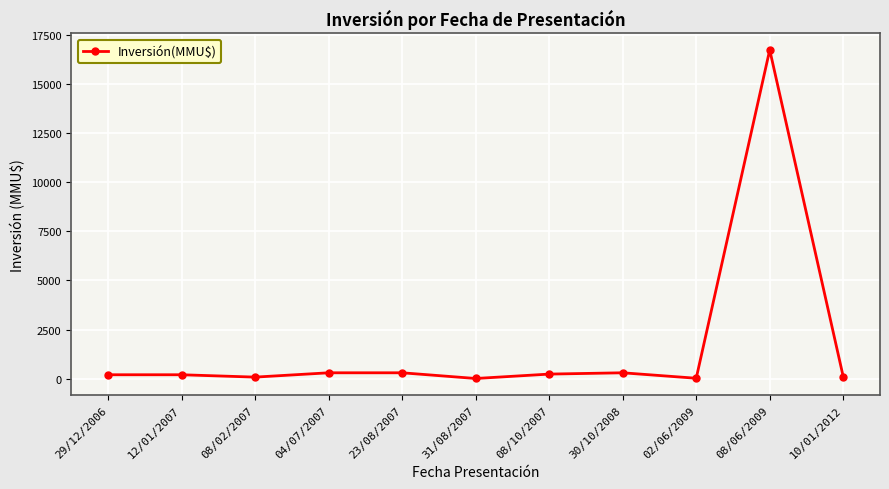

True or false: there are more than 0 points higher than both neighbors.

True